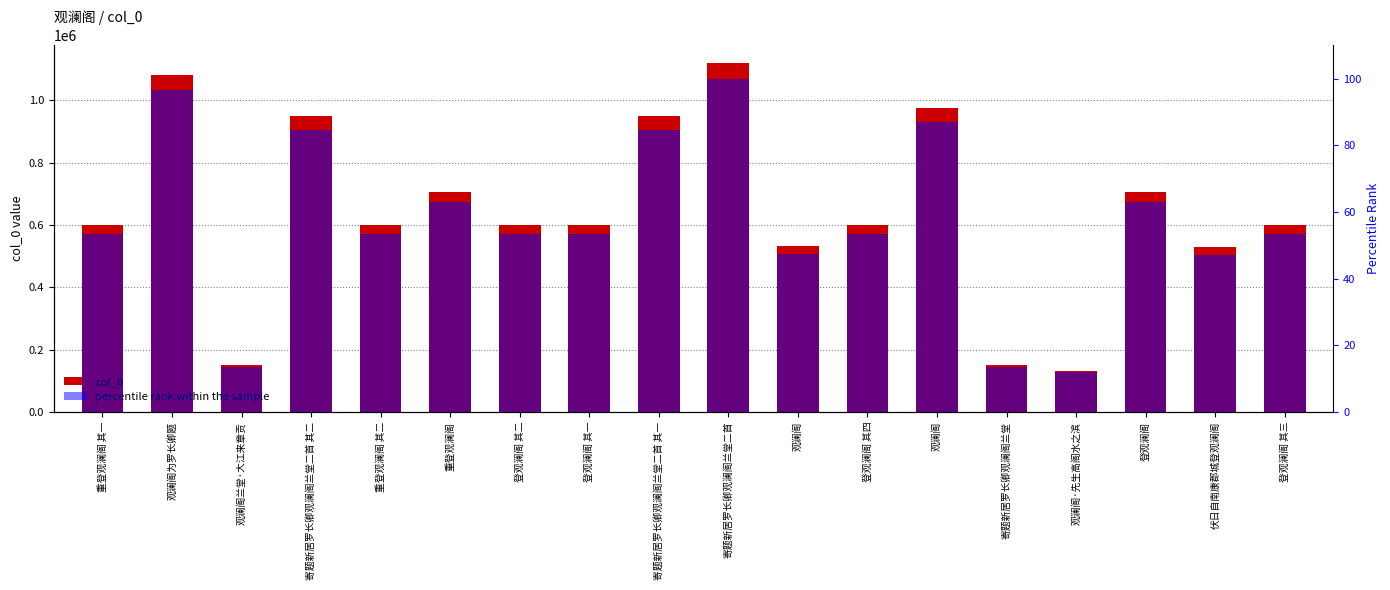

Which label corresponds to the smallest value in the chart?

观澜阁·先生高阁水之滨